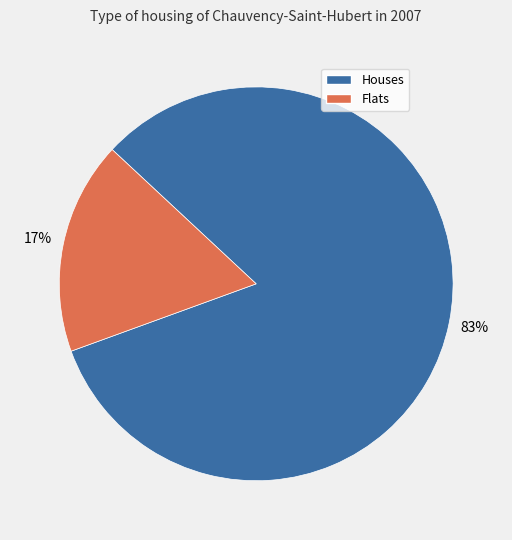

Is the sum of Flats and Houses greater than half?

Yes